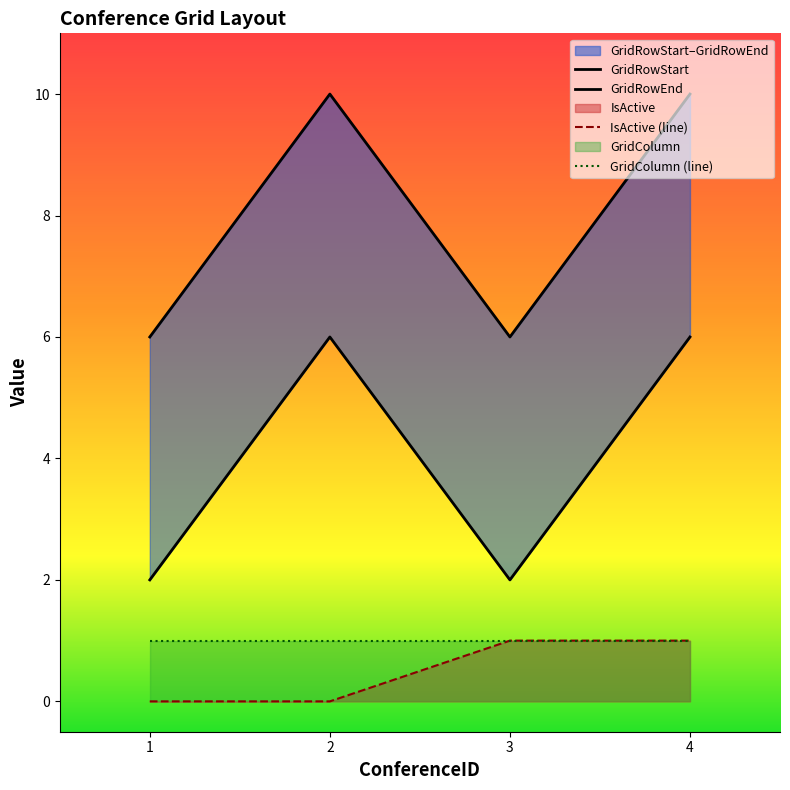

What is the value of the GridRowEnd point at the 1st from the left?

6